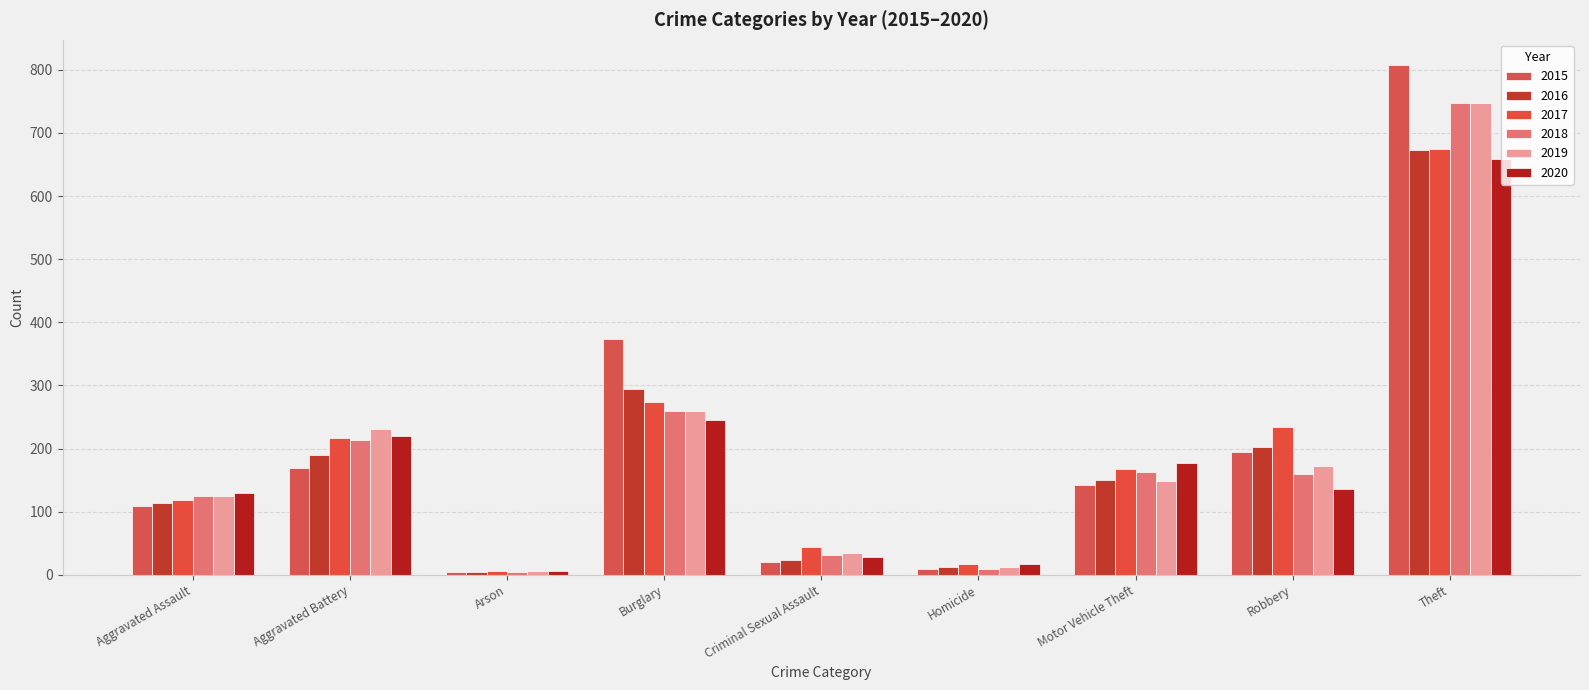

What position from the right is Aggravated Assault?

9